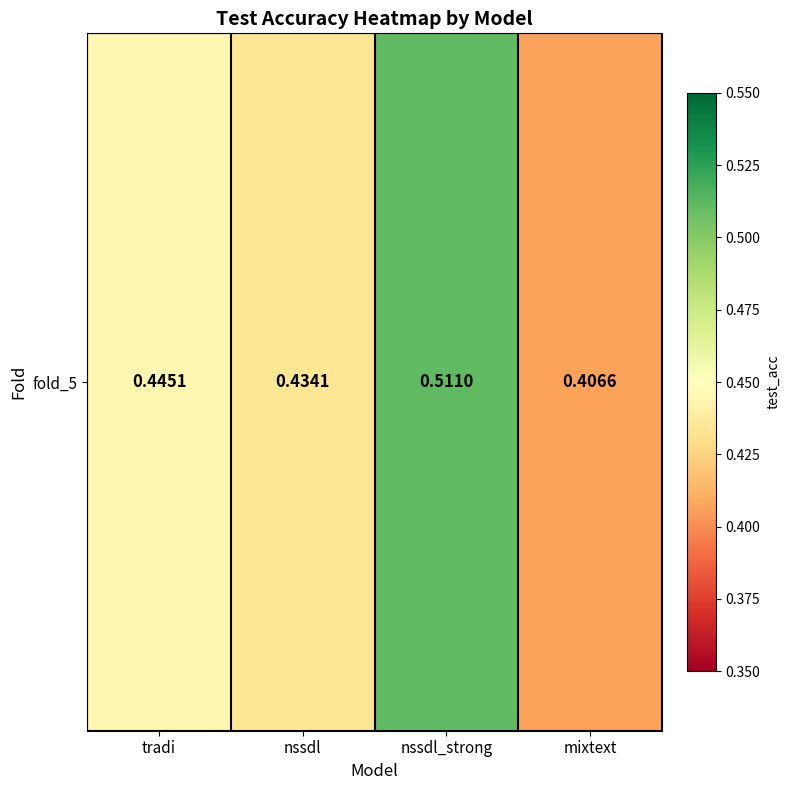

What is the sum of the values at mixtext and nssdl?

0.8